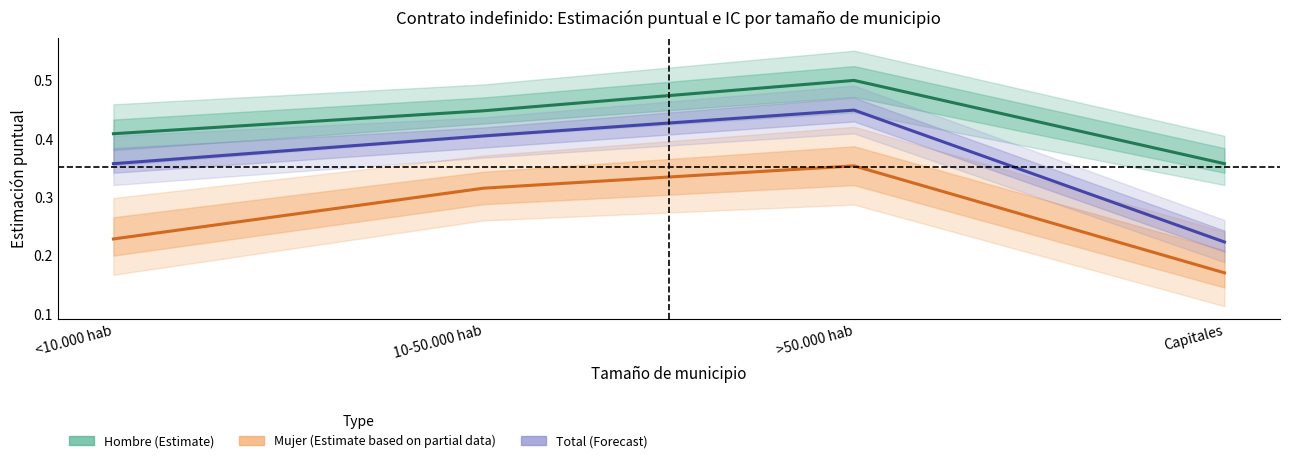

Which label corresponds to the smallest value in the chart?

Capitales